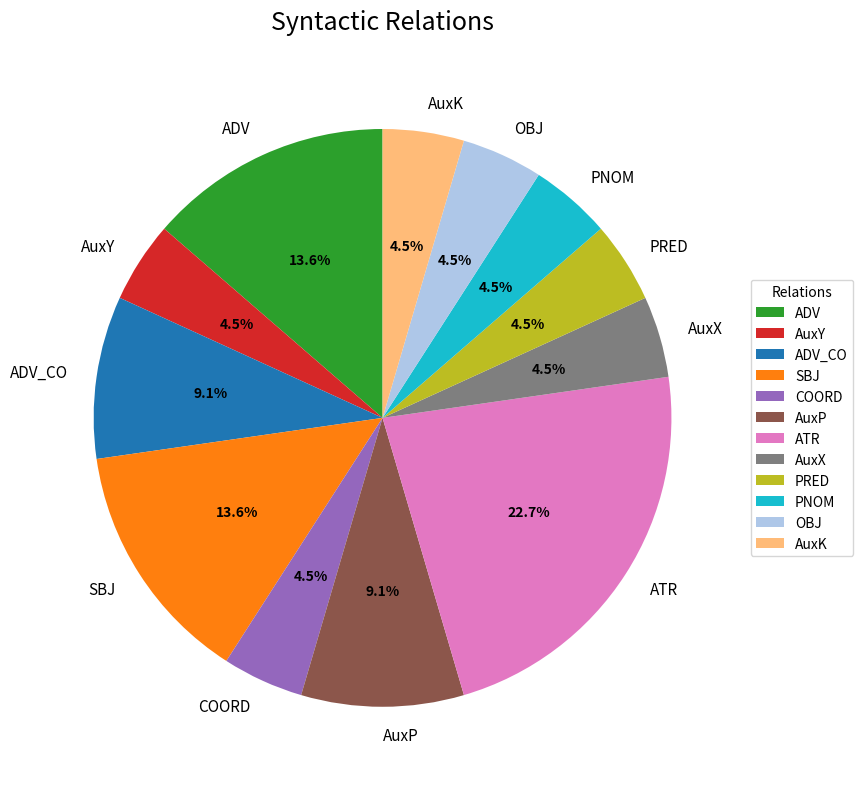

To the nearest percent, what is the difference between the ATR and COORD slice percentages?

18%